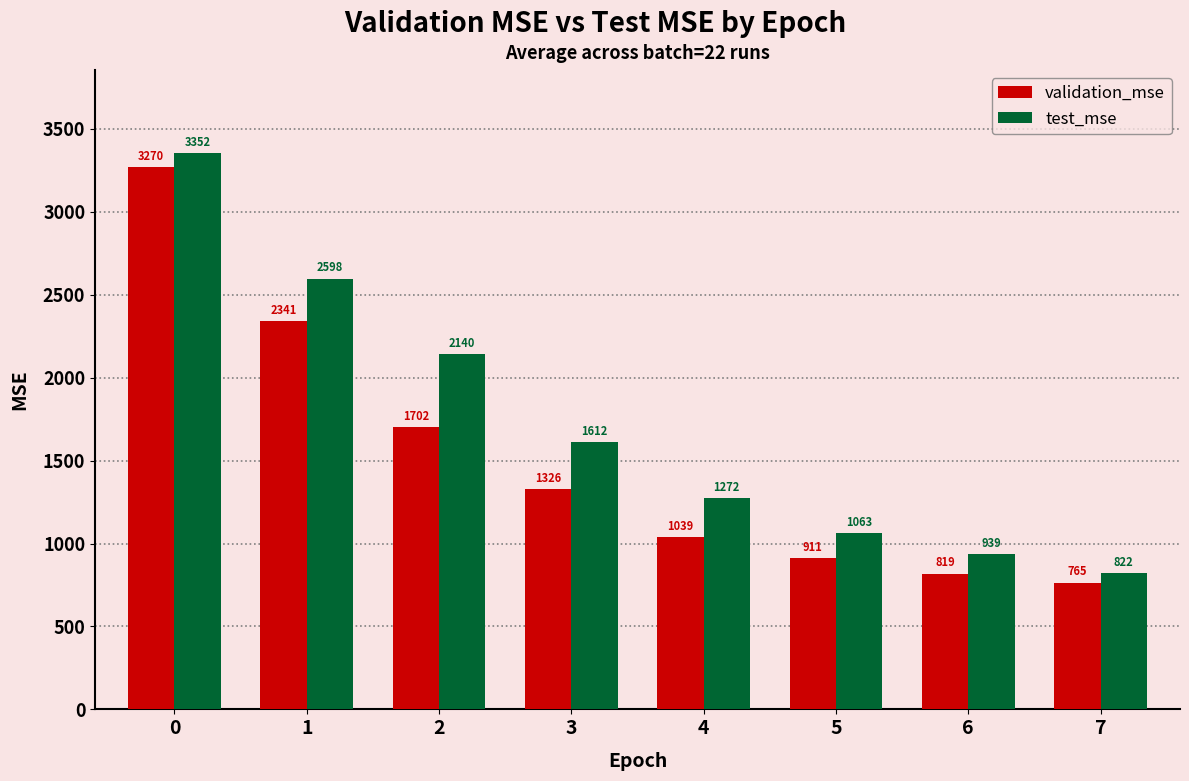

The value of validation_mse at 1 is 2341.1. True or false?

True